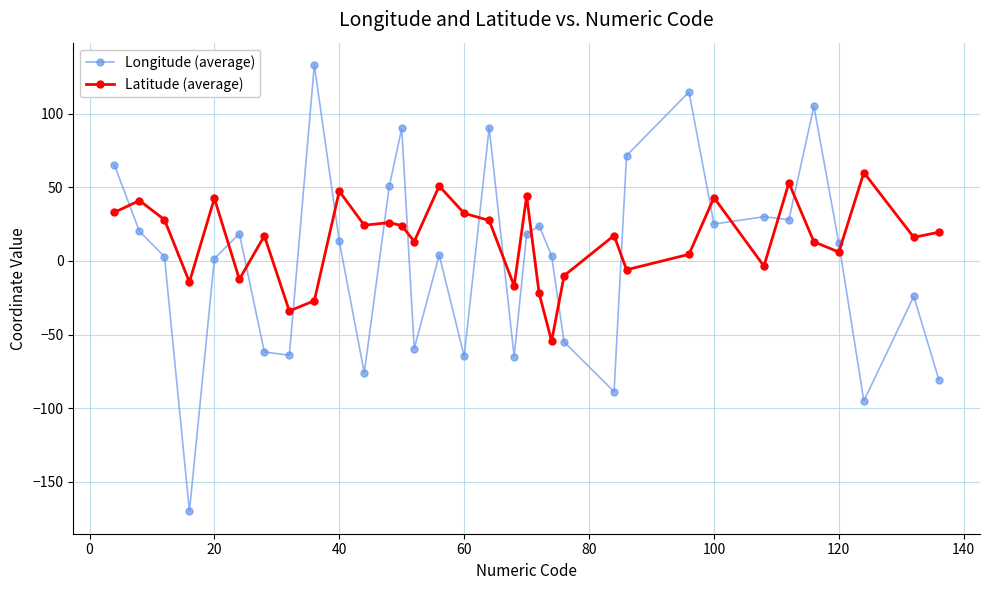

Which series has the widest spread of values?

Longitude (average)